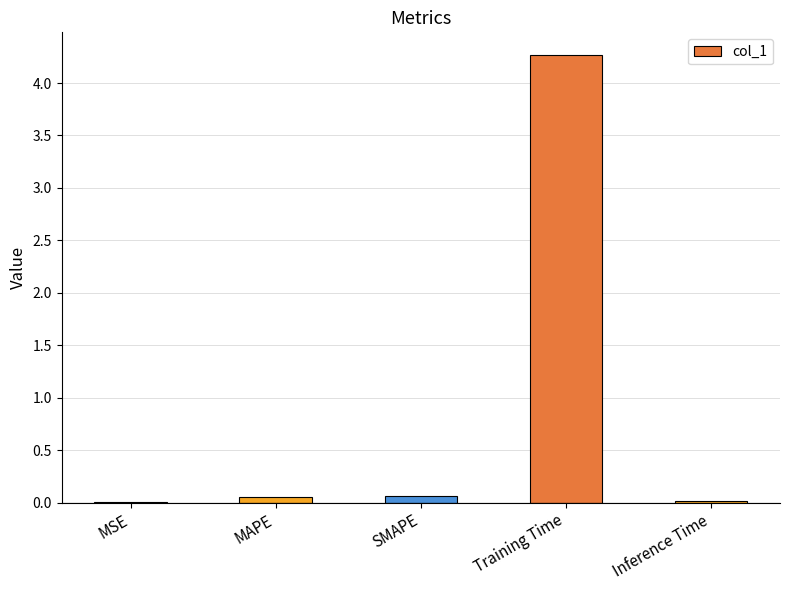

The value at SMAPE is 0.1. True or false?

True